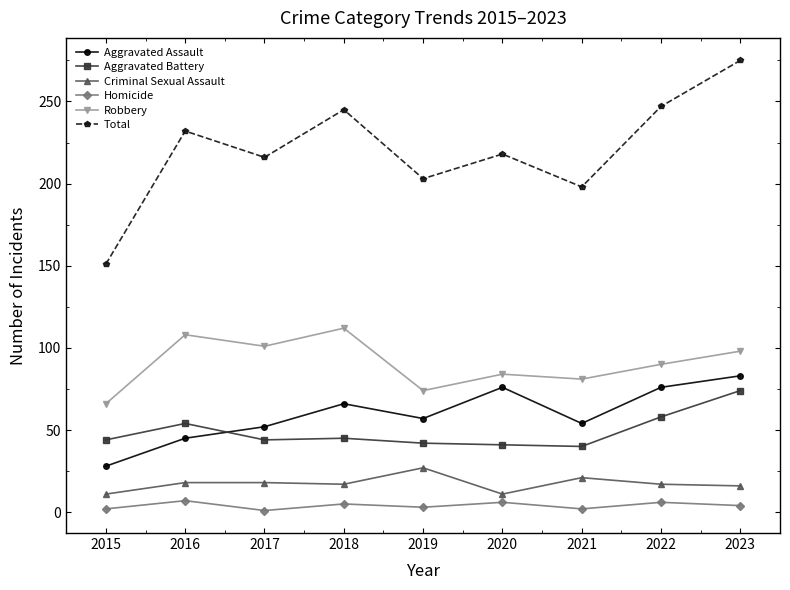

List the series in order of their peak value, highest first.

Total, Robbery, Aggravated Assault, Aggravated Battery, Criminal Sexual Assault, Homicide